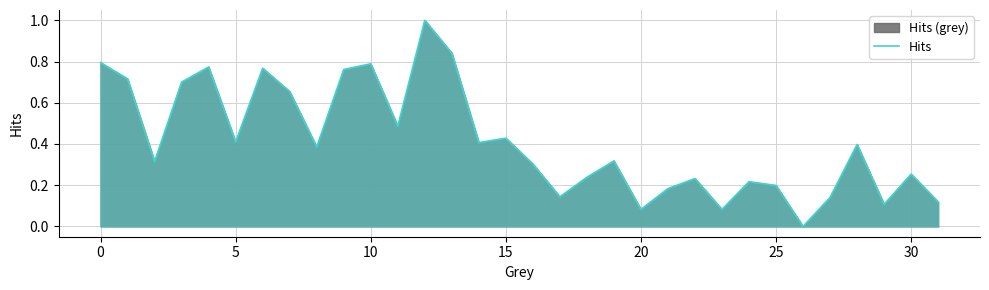

What is the maximum value shown in the chart?

1.0